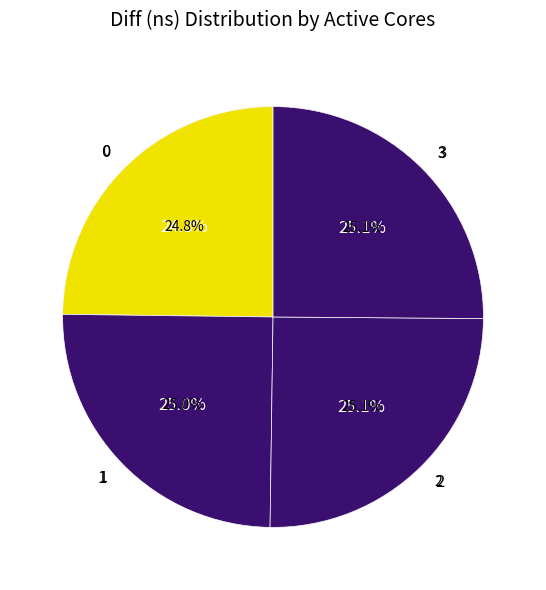

To the nearest percent, what percentage of the pie is 1?

25%